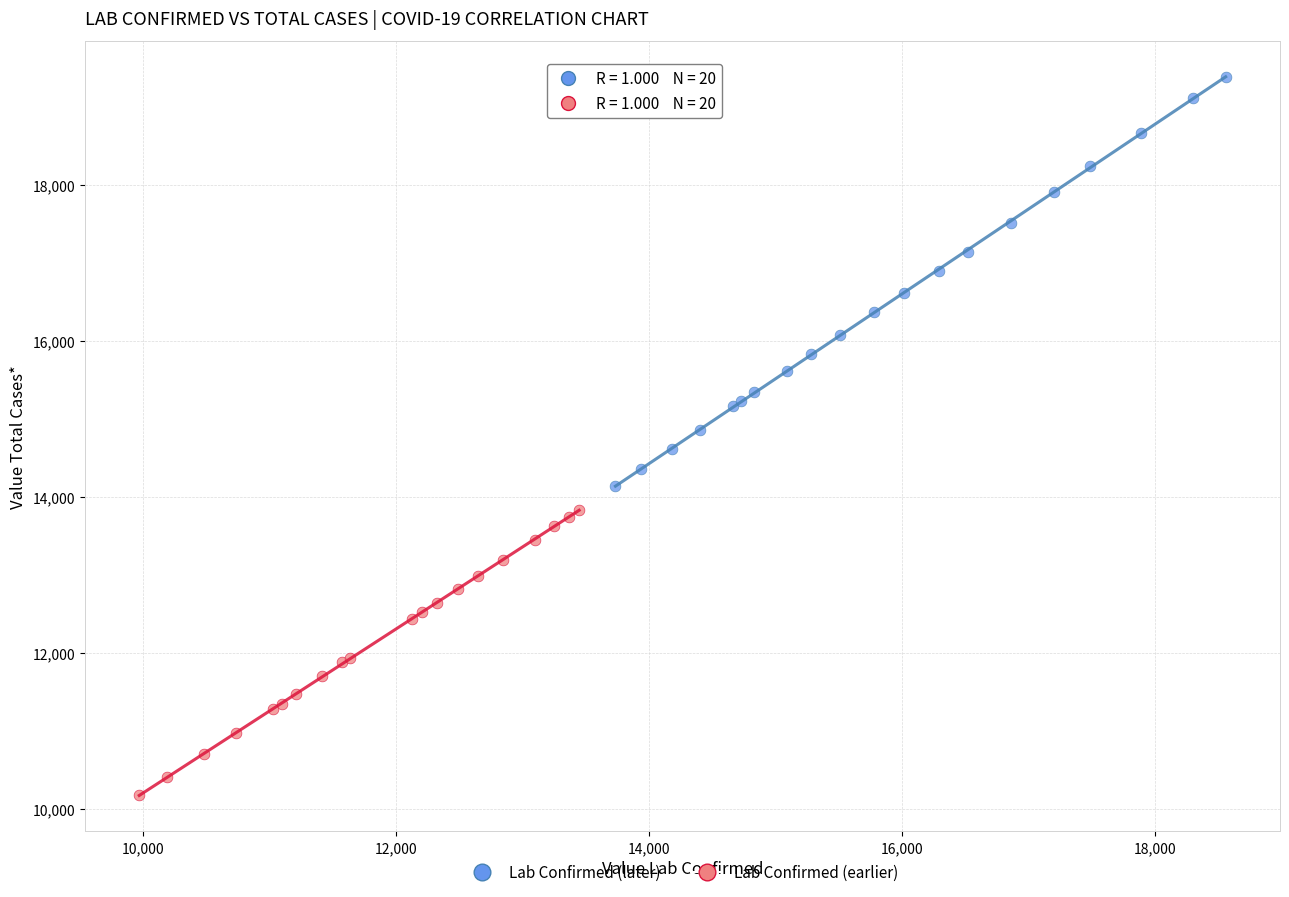

Which series contains the highest Y value?

Lab Confirmed (later)